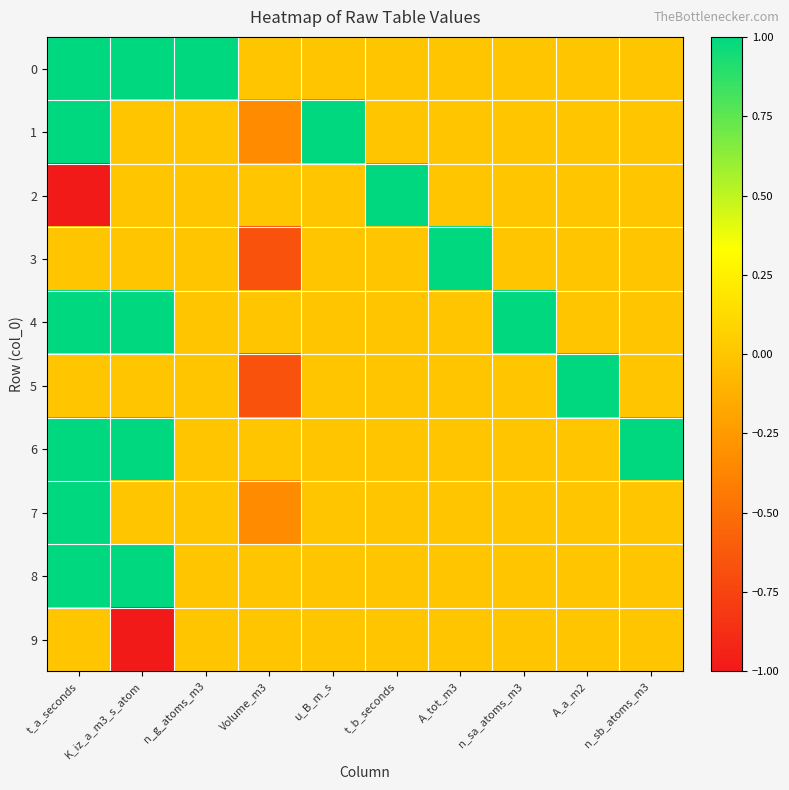

What is the total value across all series at Volume_m3?

-2.0